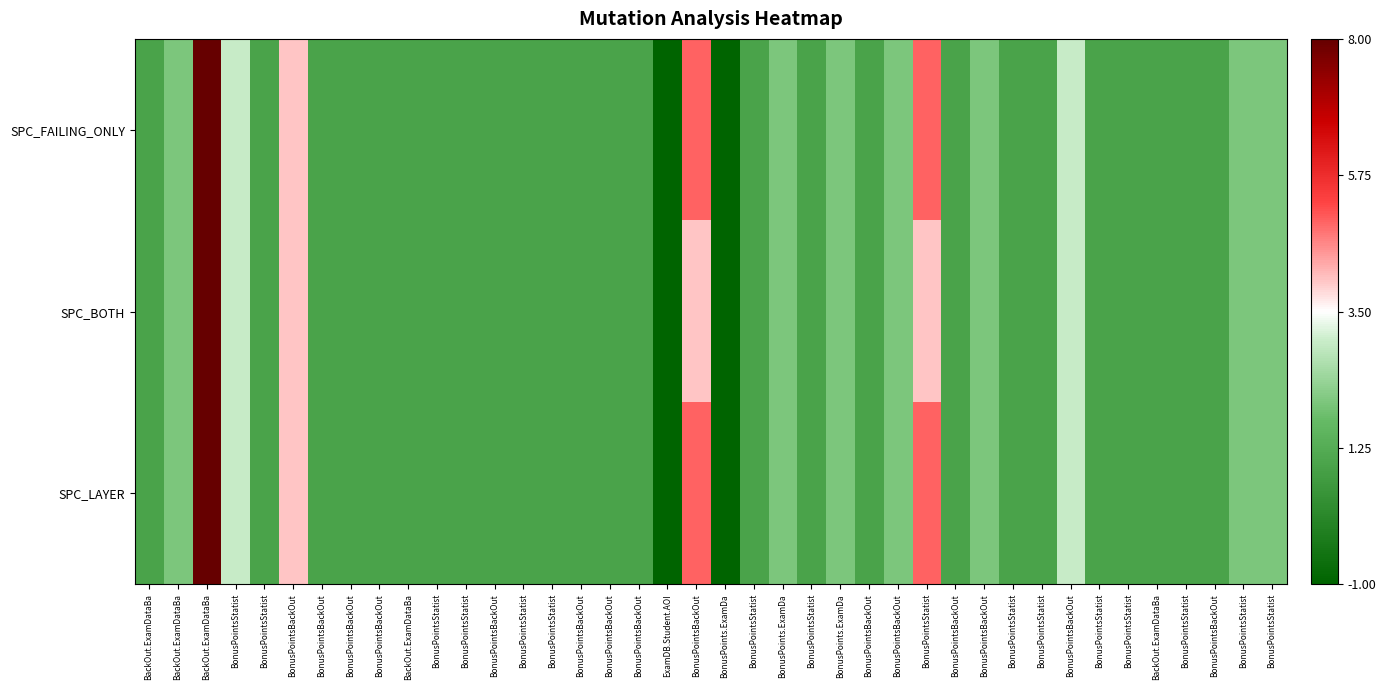

Which series has the largest range (max minus min)?

SPC_FAILING_ONLY